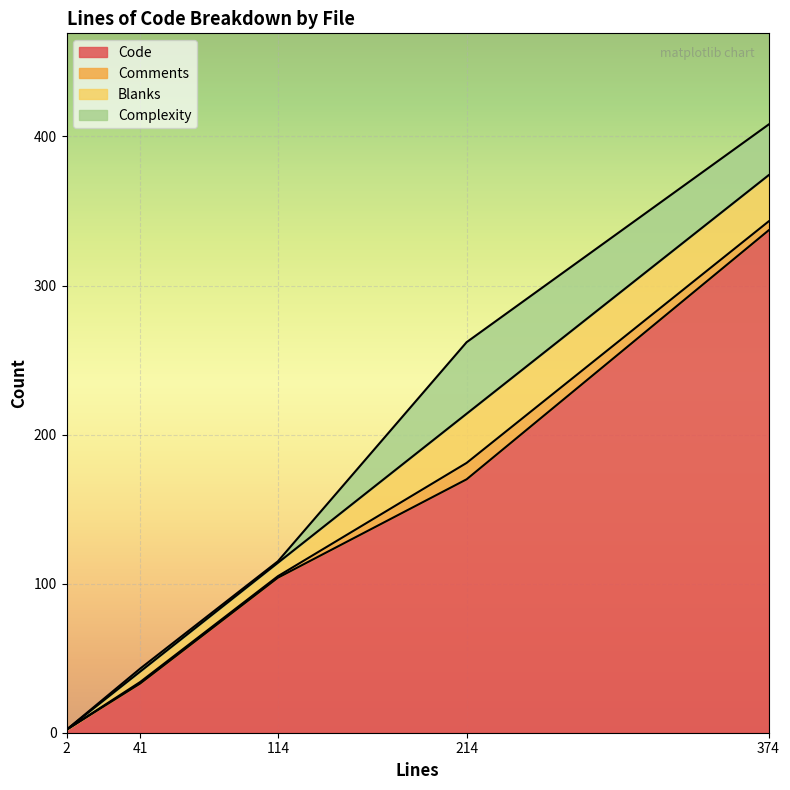

True or false: Complexity and Code cross at least once.

False